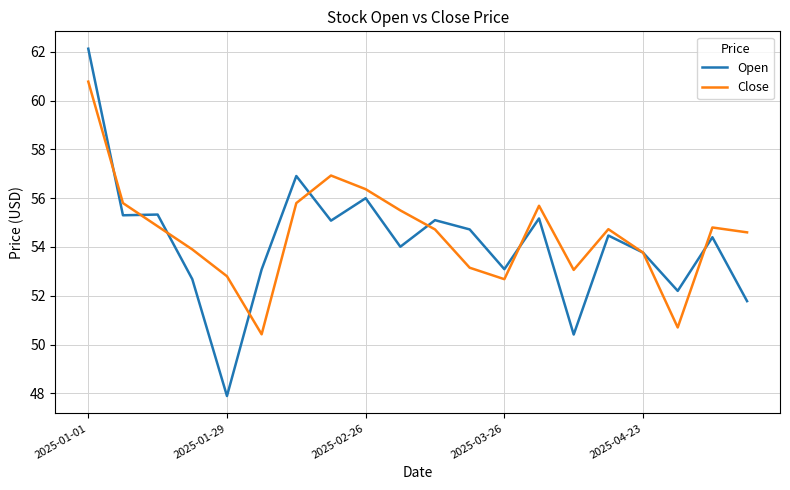

Does the chart display data point markers on the line(s)?

No